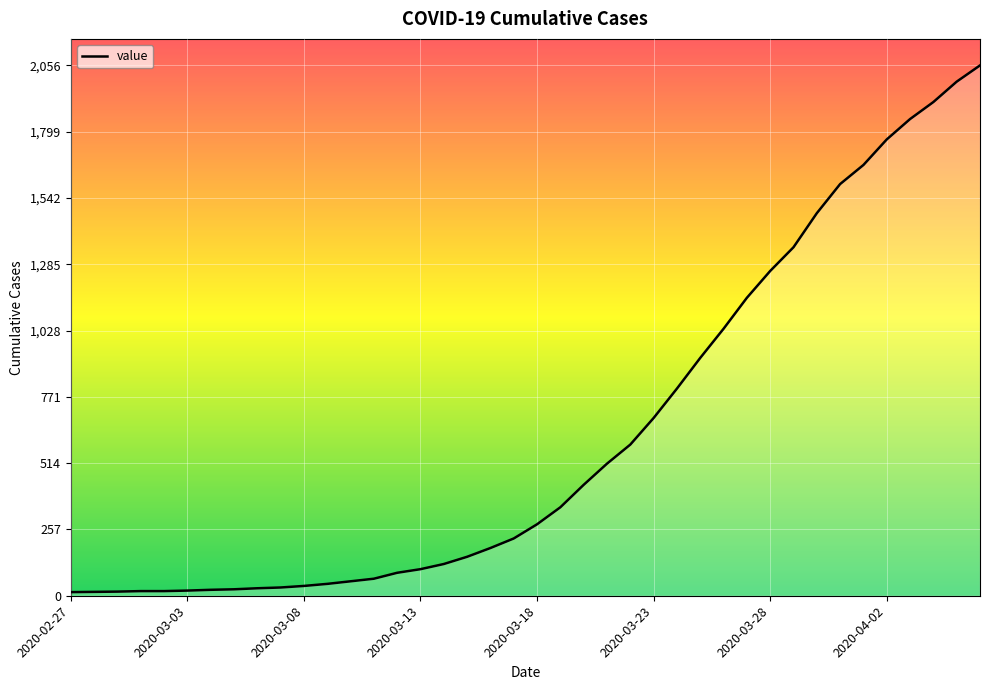

What is the difference between the maximum and minimum values?

2042